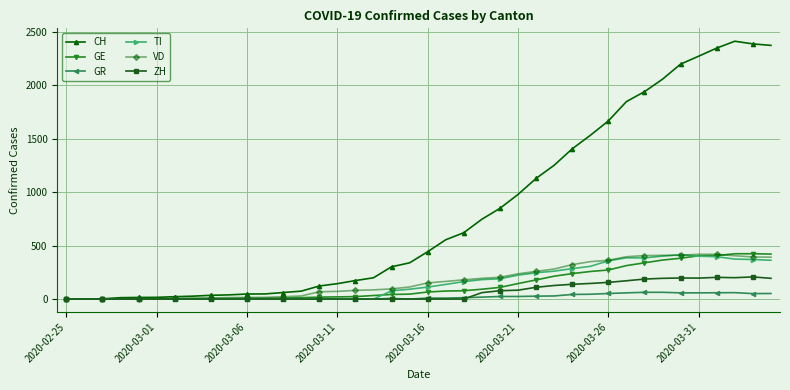

Does the chart have visible grid lines?

Yes